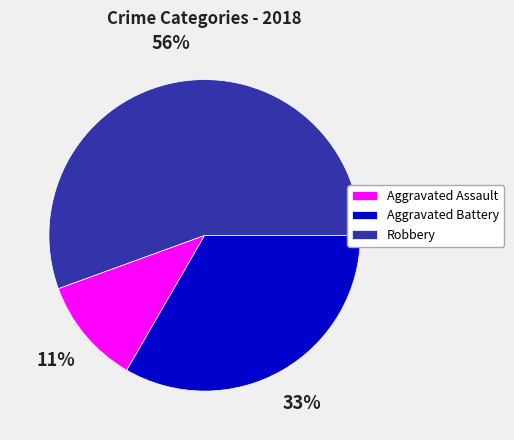

Does Robbery account for over 50% of the chart?

Yes